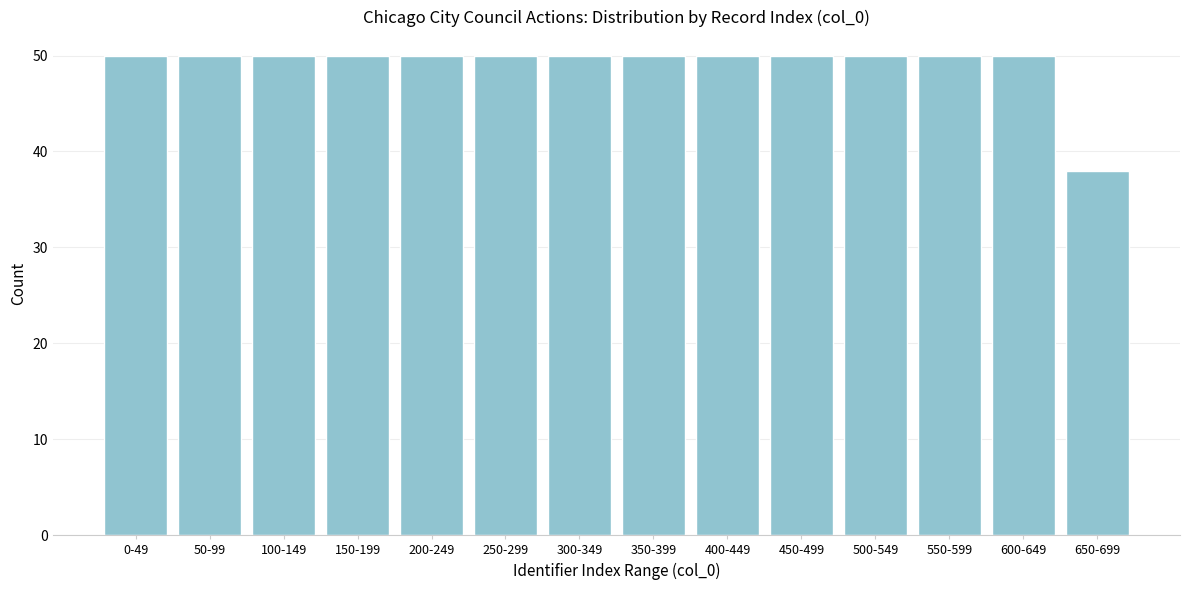

Reading right to left, extract all data points from this chart.

38	50	50	50	50	50	50	50	50	50	50	50	50	50